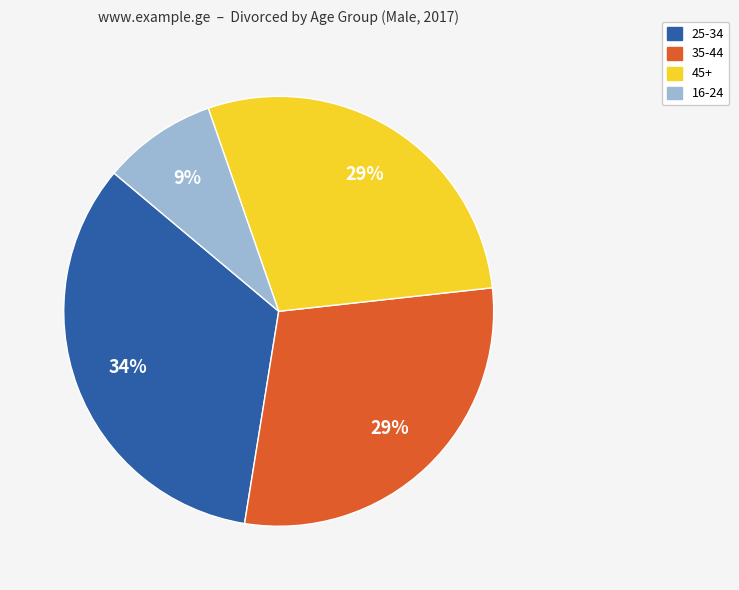

Does any single category account for the majority?

No